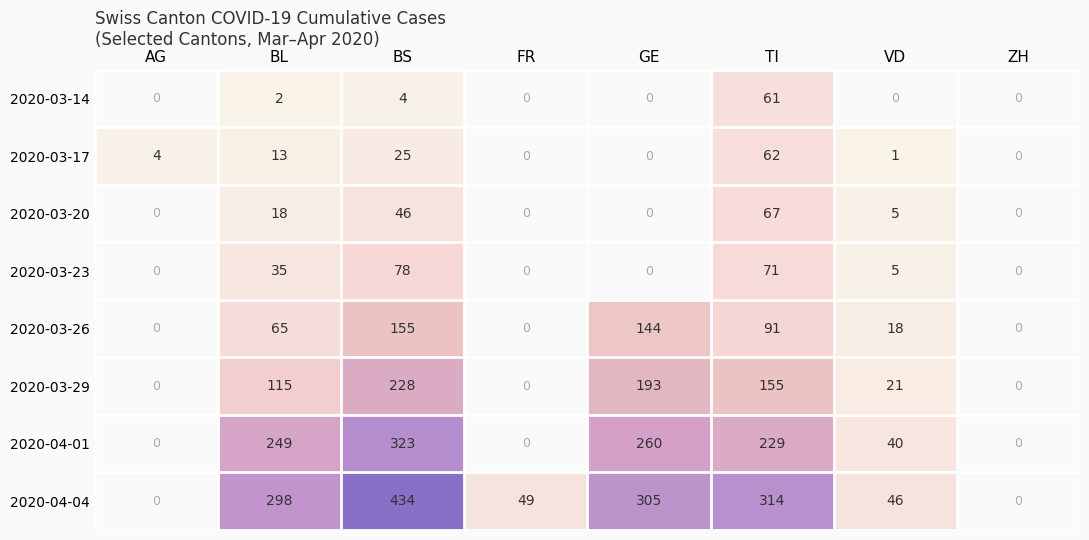

Rank the series at BS from highest to lowest value.

2020-04-04, 2020-04-01, 2020-03-29, 2020-03-26, 2020-03-23, 2020-03-20, 2020-03-17, 2020-03-14